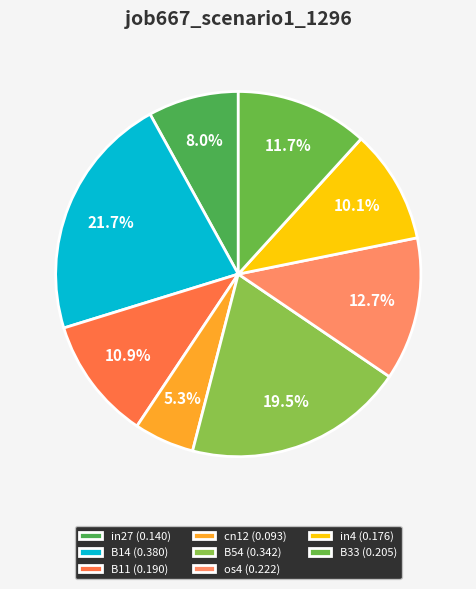

Is there any slice that represents more than half of the pie?

No